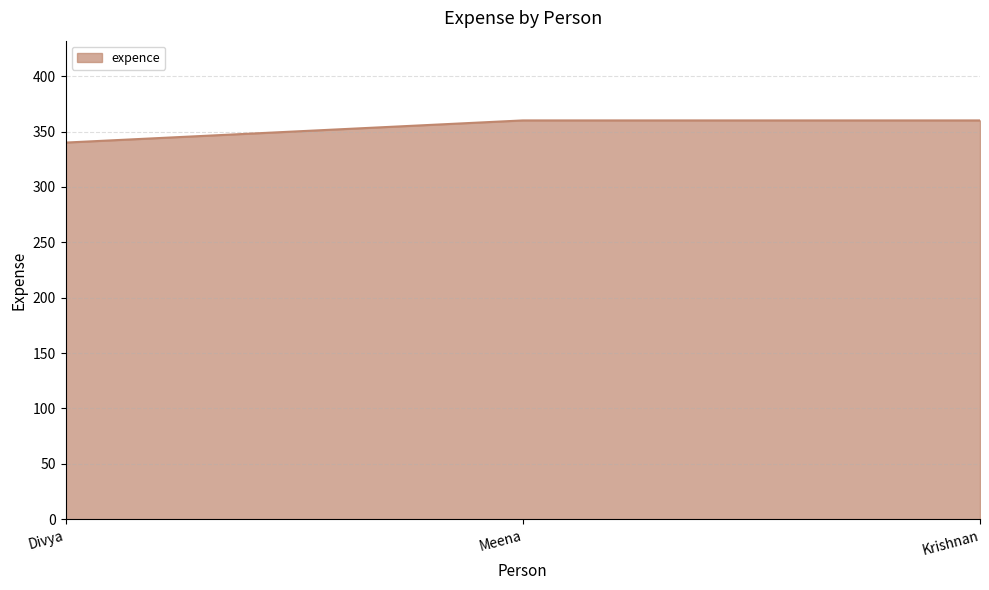

Count the number of categories in the chart.

3